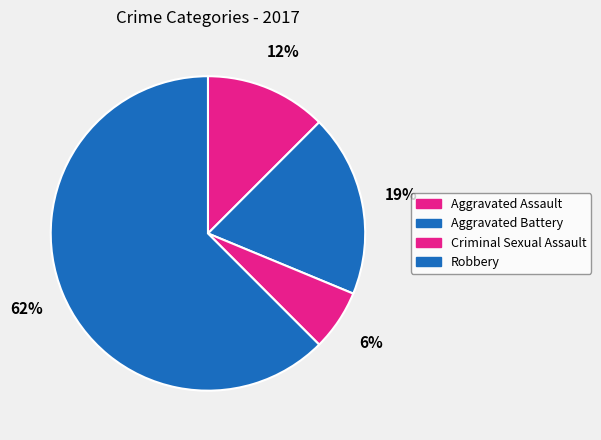

To the nearest percent, what percentage of the pie is Criminal Sexual Assault?

6%